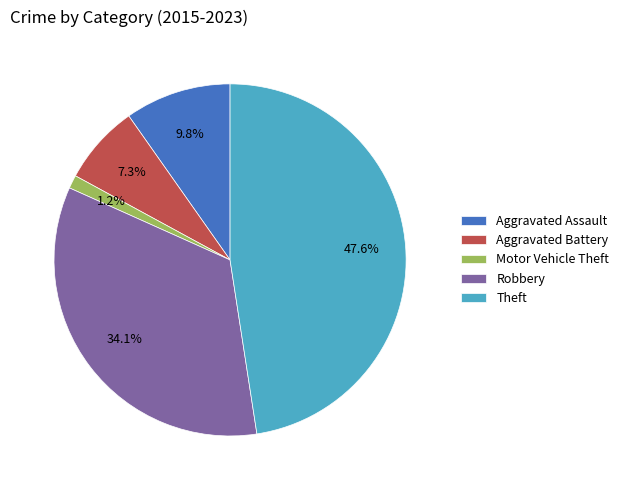

Is Aggravated Battery the majority of the pie?

No